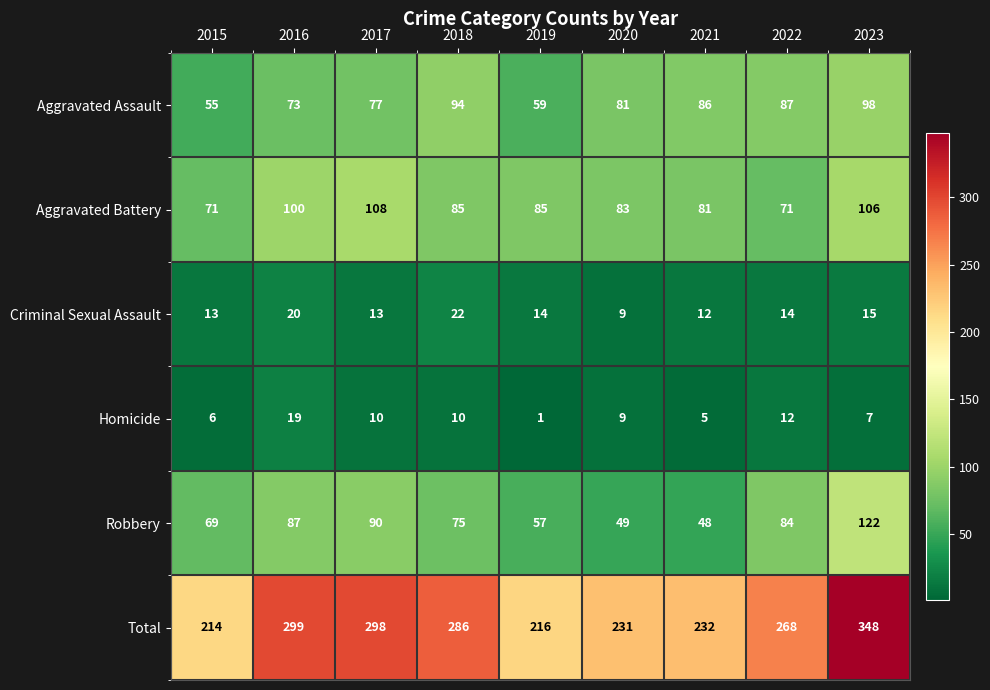

At which label does Total reach its minimum?

2015